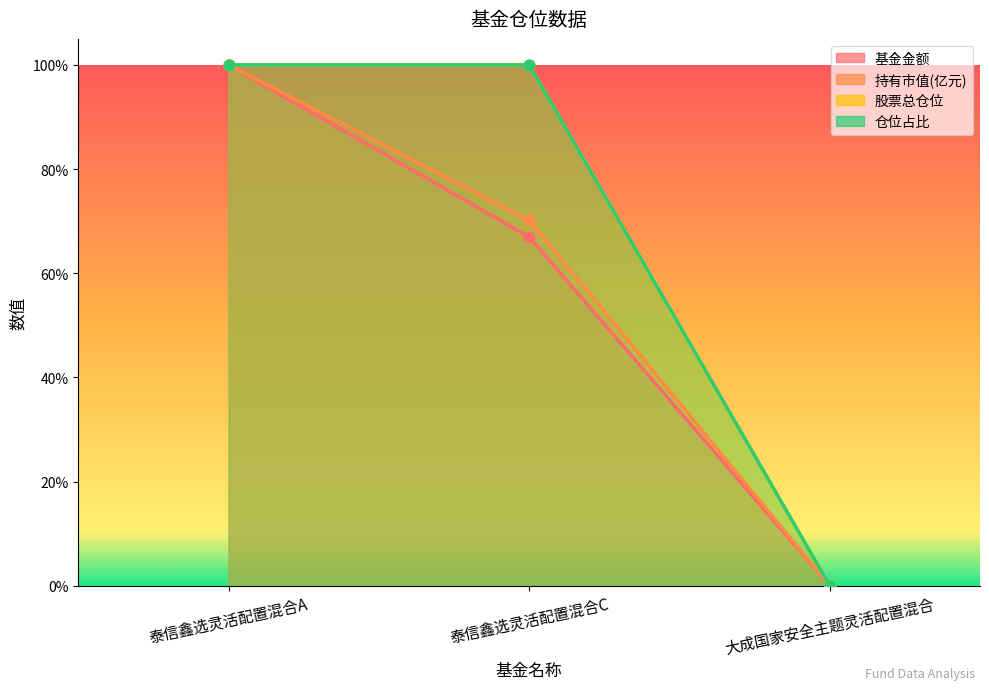

Which series reaches the maximum Y coordinate?

基金金额